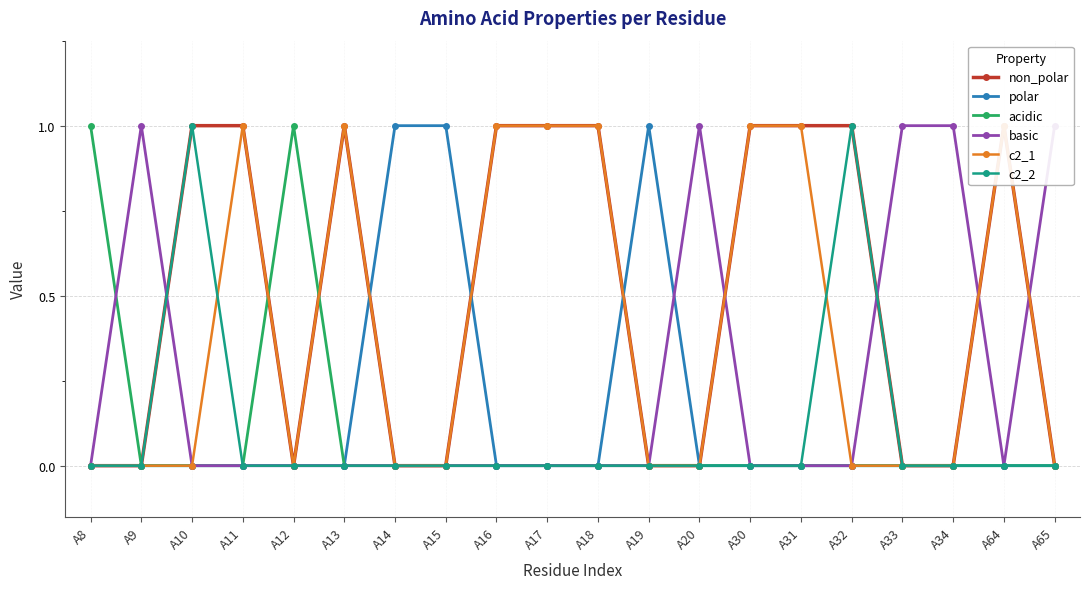

At A13, list the series in order from largest to smallest.

non_polar, c2_1, polar, acidic, basic, c2_2